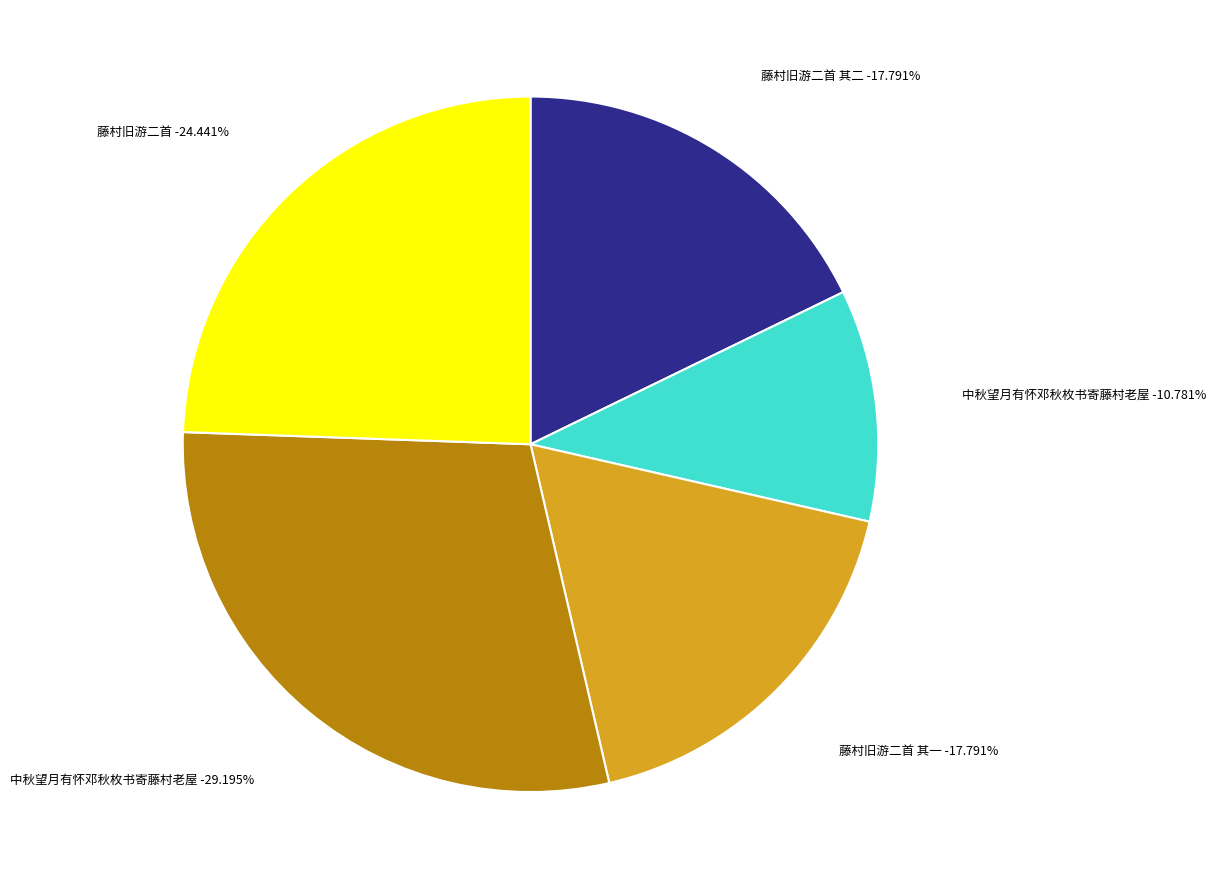

Is 藤村旧游二首 其一 the majority of the pie?

No